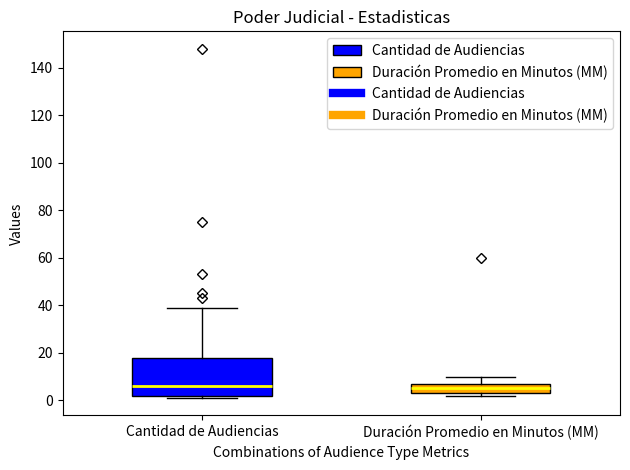

Reading left to right, transcribe this box plot: for each box, give where its median line is, the range the box spans, and where its two whiskers end, as read against the y-axis. The values are not printed on the chart, so give them approximately, as read against the axis.

Cantidad de Audiencias: median 6, box 2 to 18, whiskers 2 (just below the box's lower edge) to 40
Duración Promedio en Minutos (MM): median 6, box 4 to 8, whiskers 2 to 10